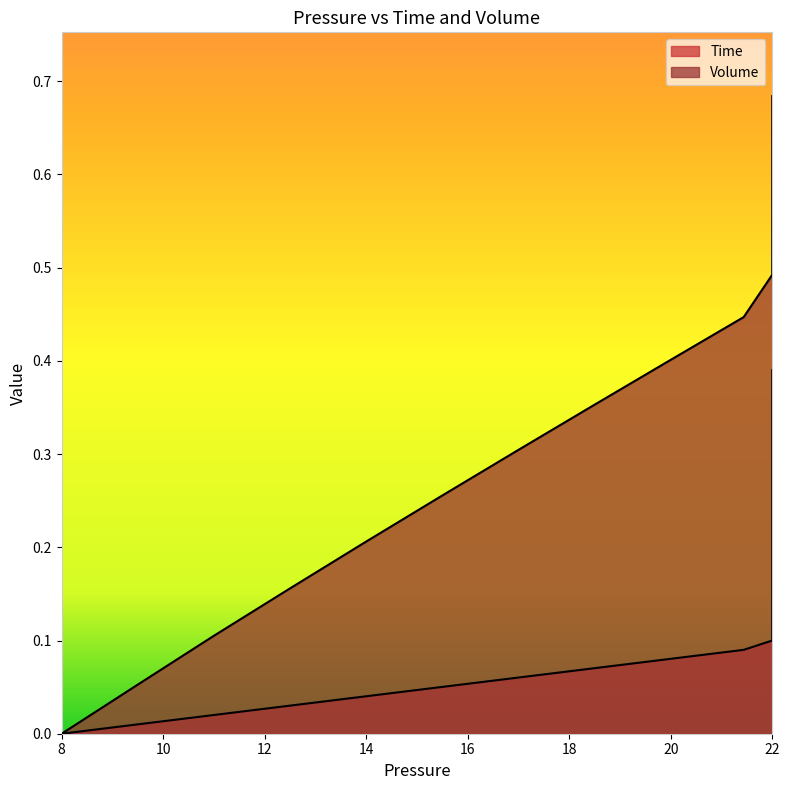

Between 22 and 22, which series saw the biggest shift?

Time